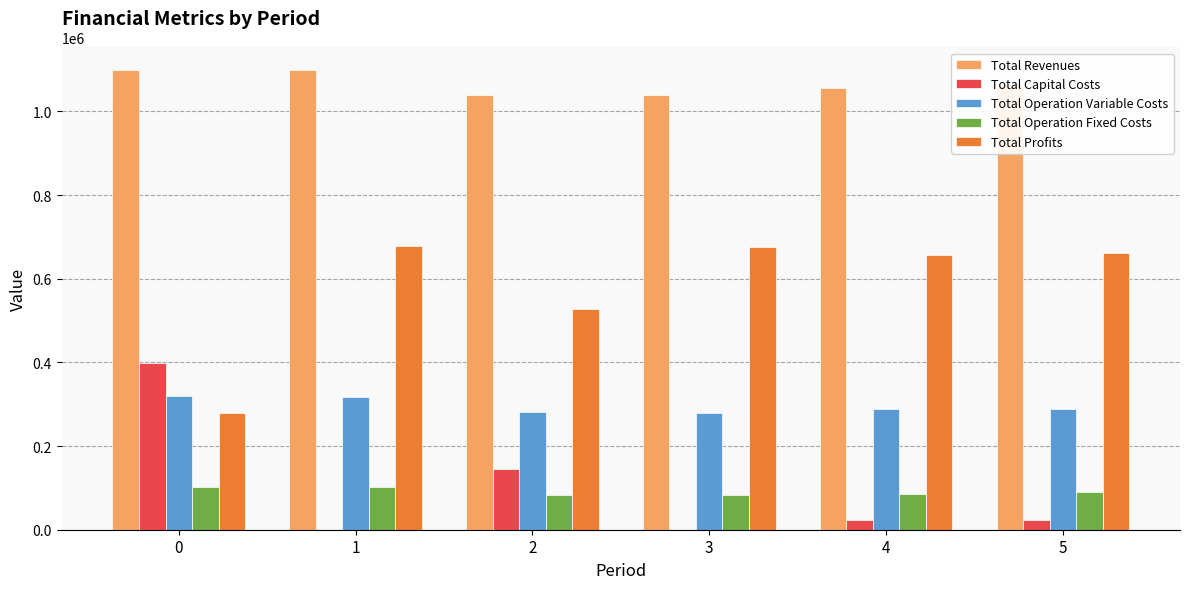

The value of Total Operation Fixed Costs at 2 is 83943.8. True or false?

True